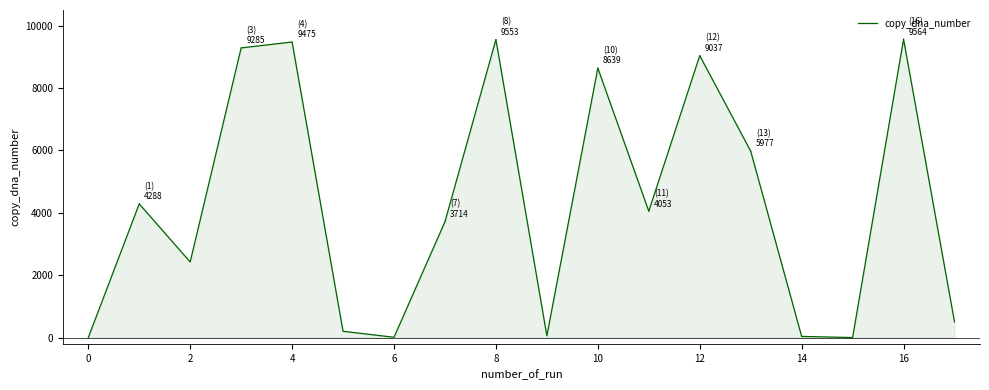

What is the greatest value displayed?

9564